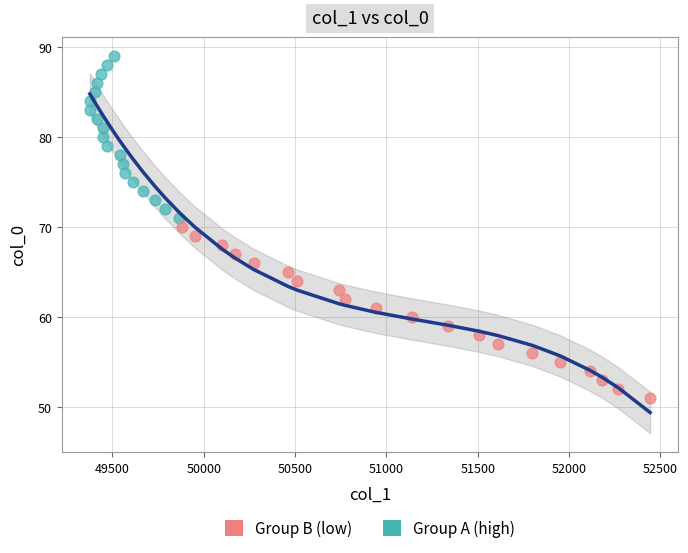

Which series contains the lowest Y value?

Group B (low)